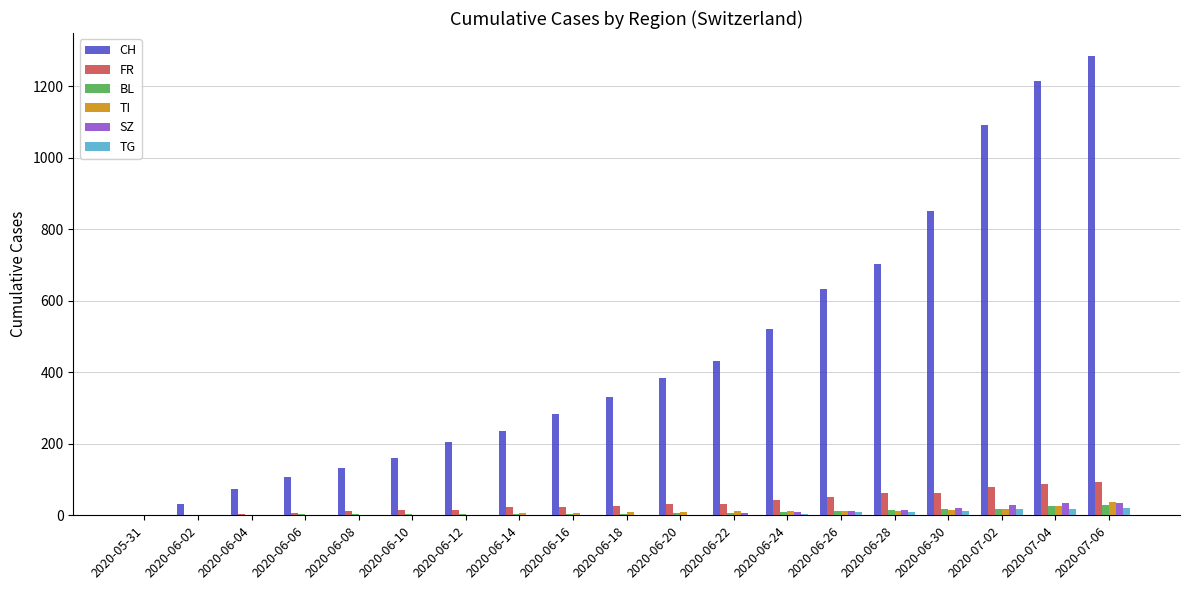

Which label corresponds to the largest value in the chart?

2020-07-06